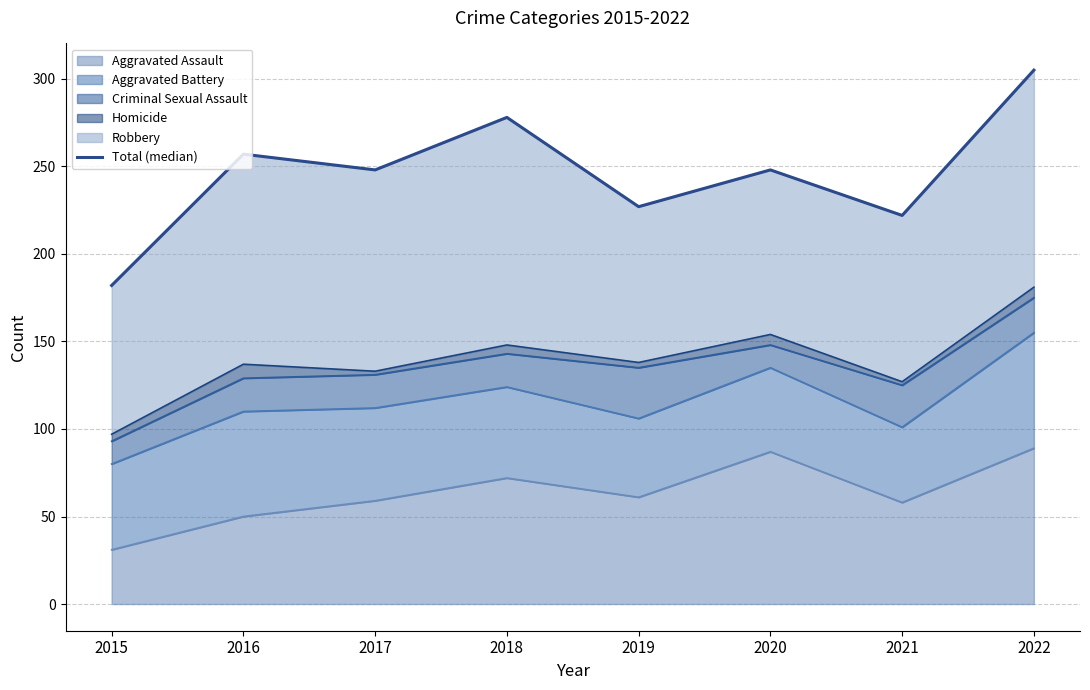

Rank the categories by value from highest to lowest.

2022, 2018, 2016, 2017, 2020, 2019, 2021, 2015